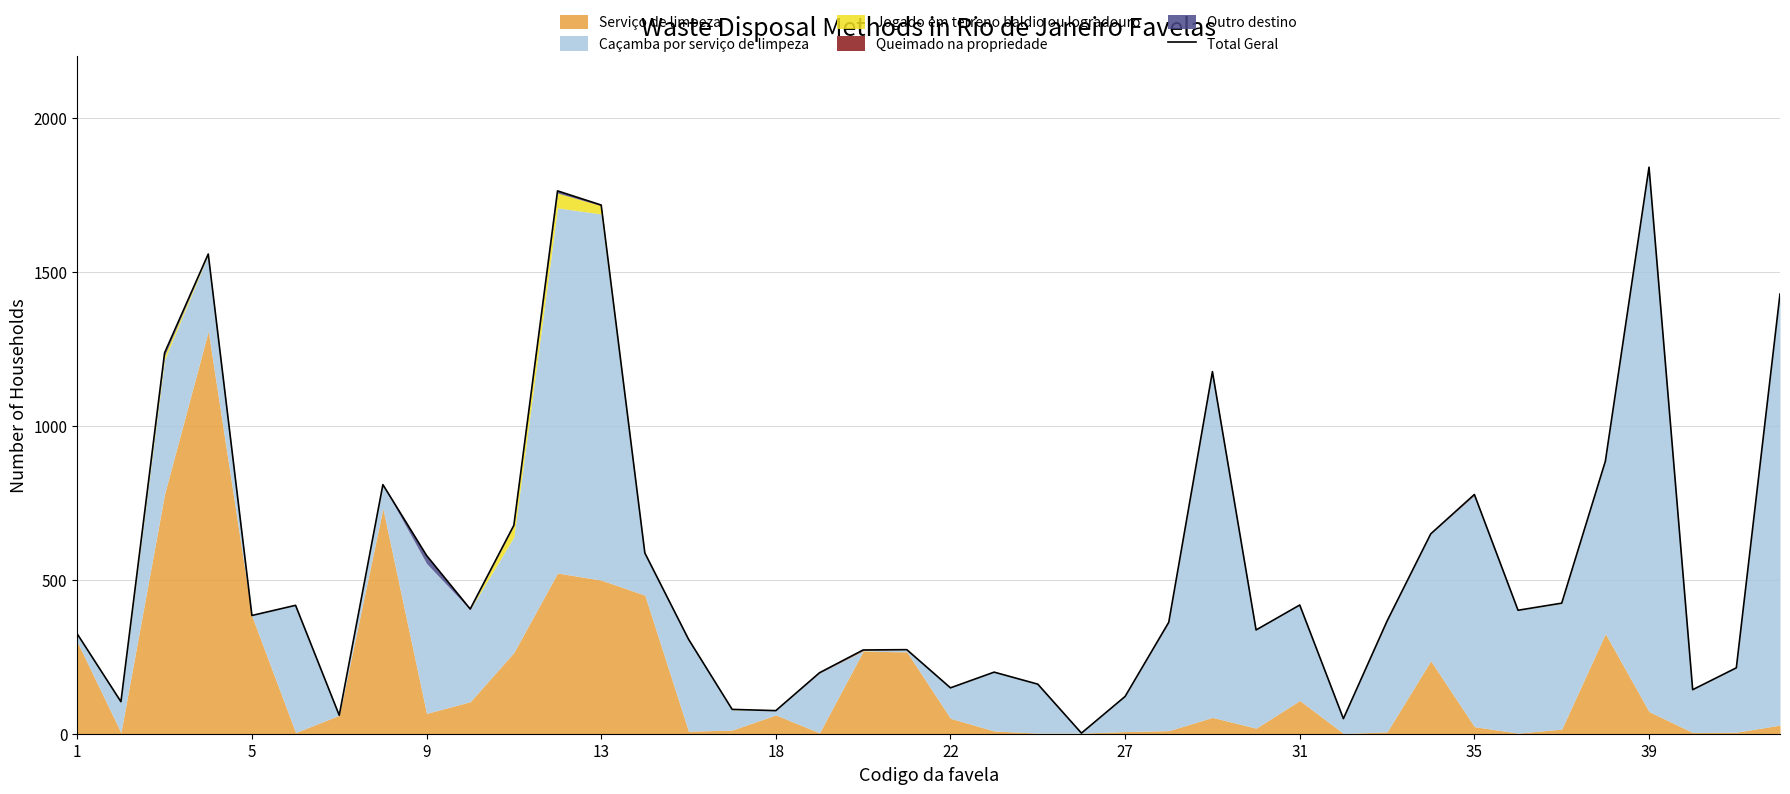

What is the value of the 33rd point from the left?

777